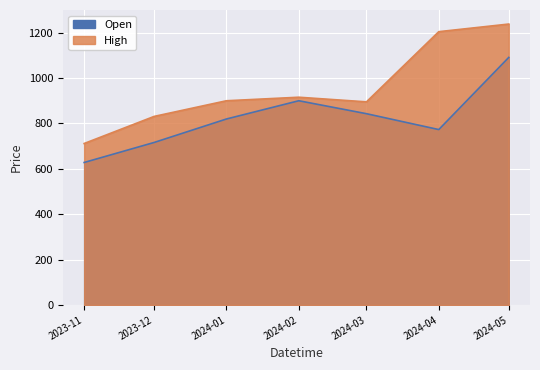

Which series has the largest total across all categories?

High